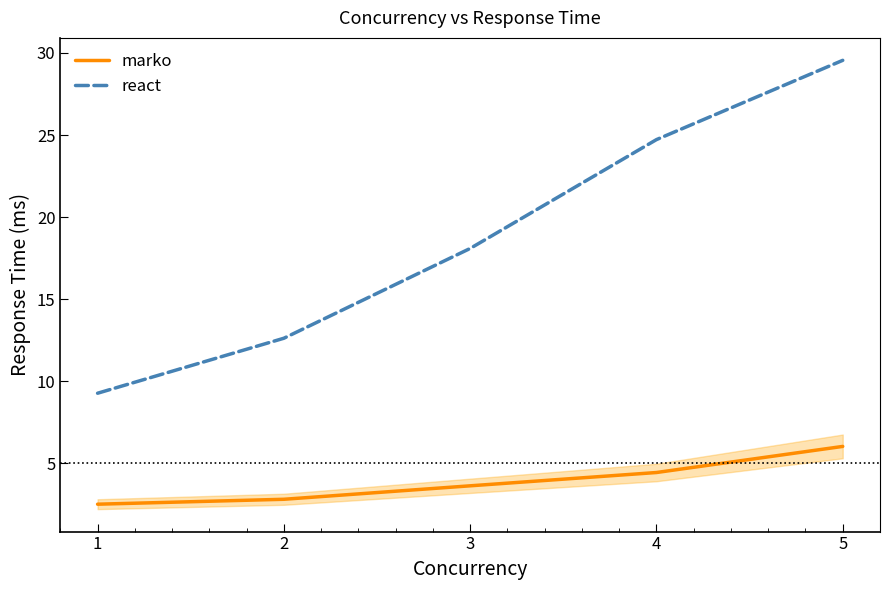

What is the lowest value of the marko series?

2.5